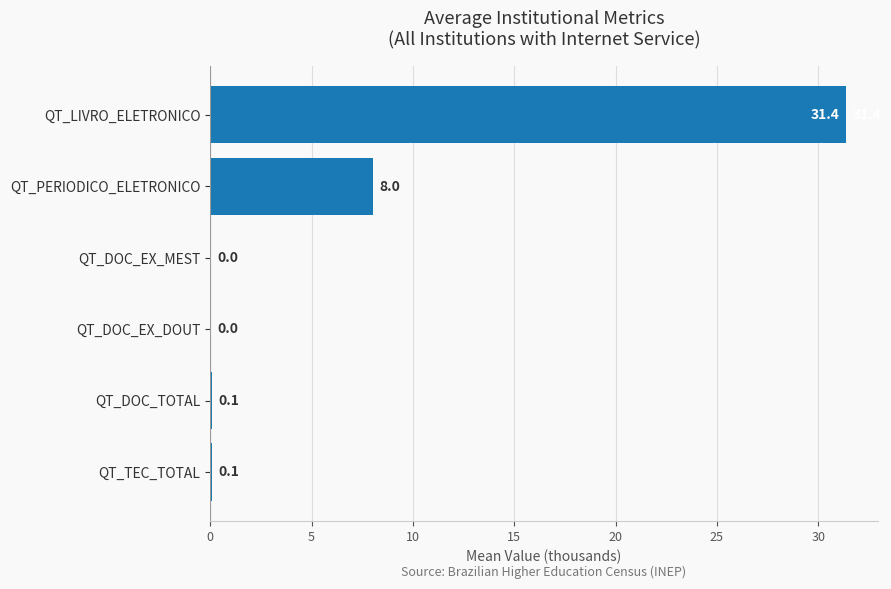

Is it true that the value at QT_PERIODICO_ELETRONICO is 11.9?

False